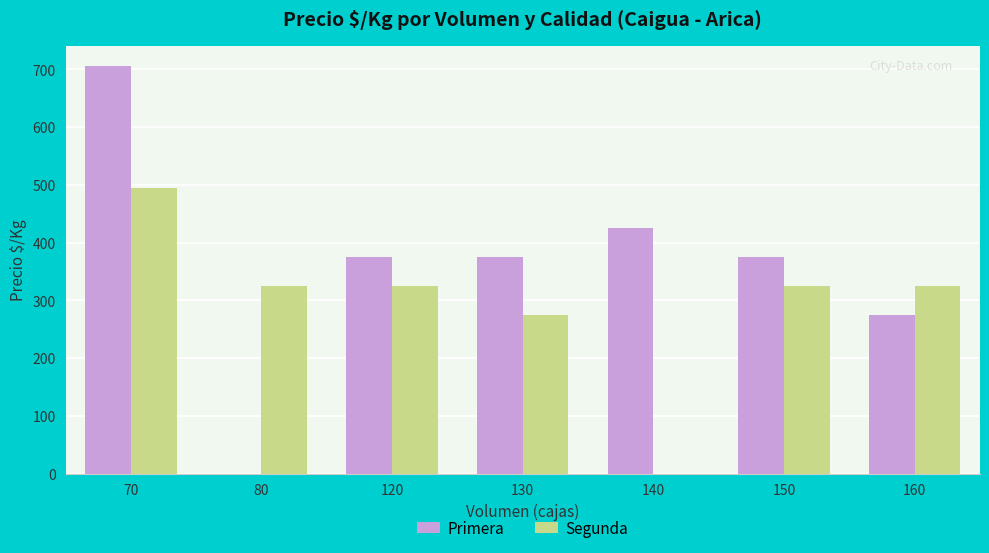

How many groups of bars are there?

7